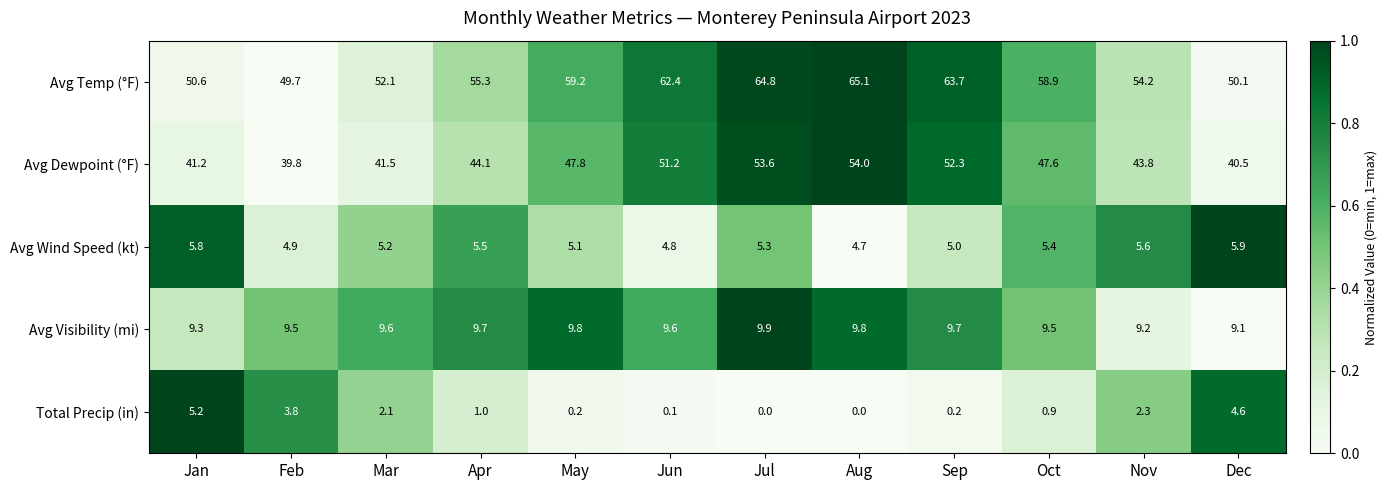

List the series in order of their peak value, lowest first.

Total Precip (in), Avg Wind Speed (kt), Avg Visibility (mi), Avg Dewpoint (°F), Avg Temp (°F)